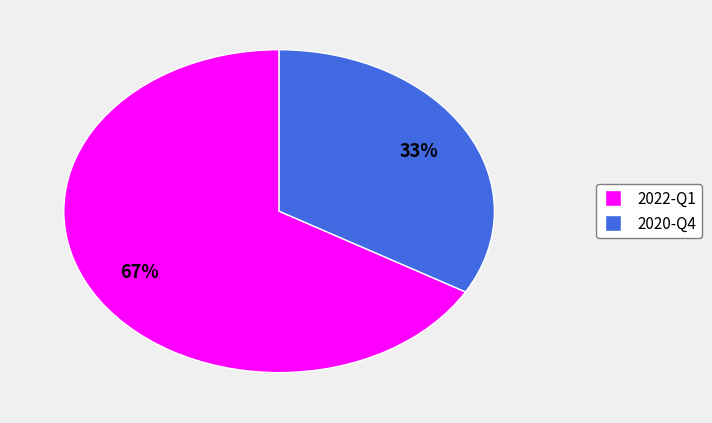

What is the ratio of the value at 2022-Q1 to the value at 2020-Q4?

2.0